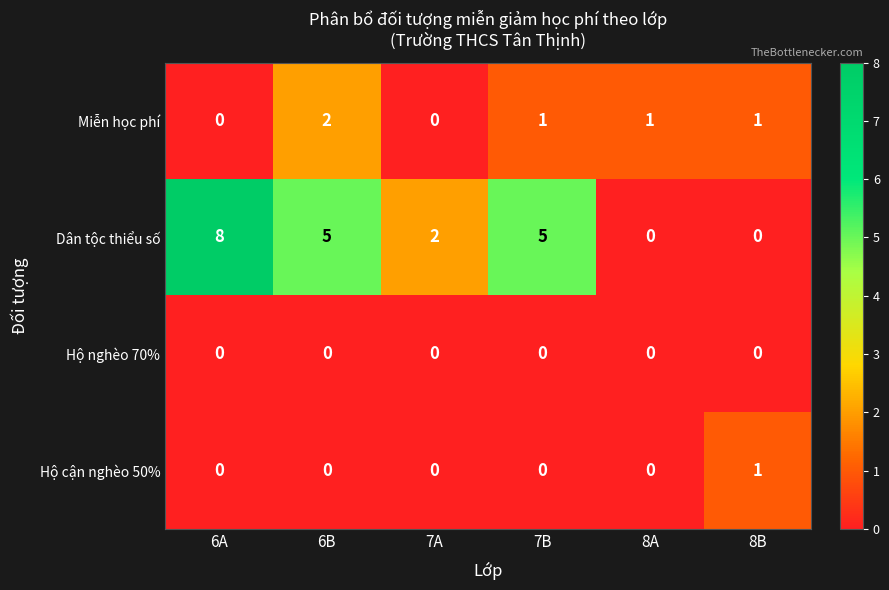

At which label does Dân tộc thiểu số first exceed 5?

6A